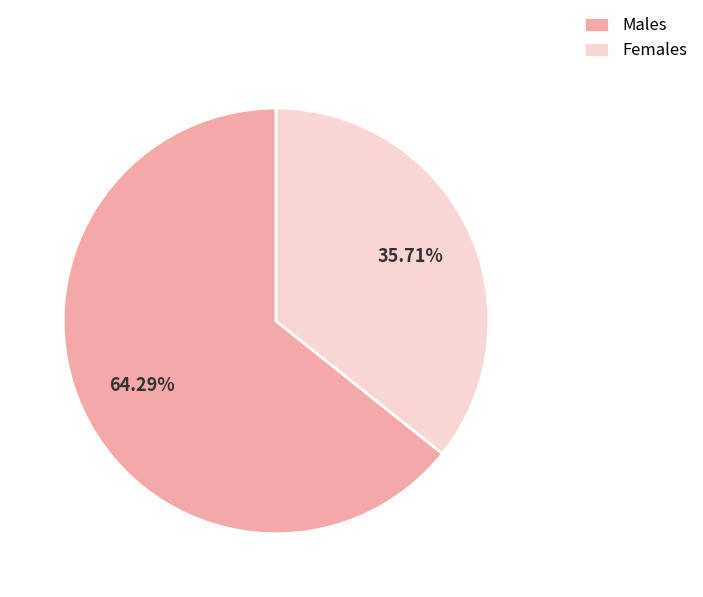

To the nearest percent, what is the average slice percentage?

50%